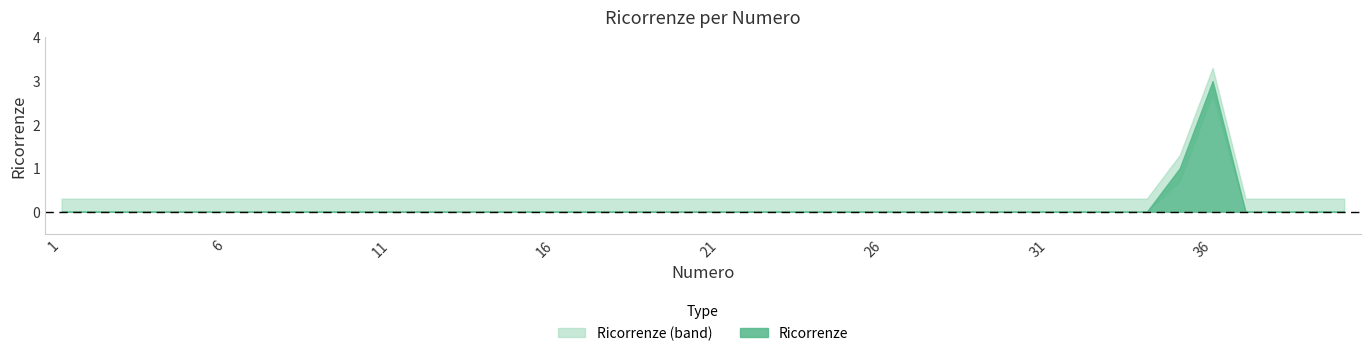

Reading left to right, list all the values displayed in this chart.

0	0	0	0	0	0	0	0	0	0	0	0	0	0	0	0	0	0	0	0	0	0	0	0	0	0	0	0	0	0	0	0	0	0	1	3	0	0	0	0